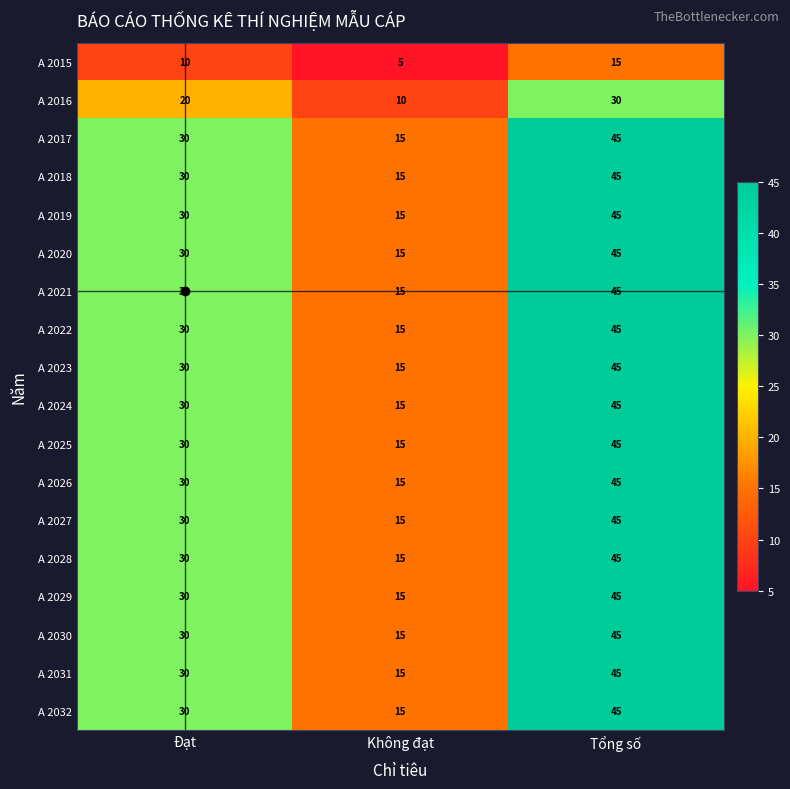

Rank the categories by A 2020 value from lowest to highest.

Không đạt, Đạt, Tổng số